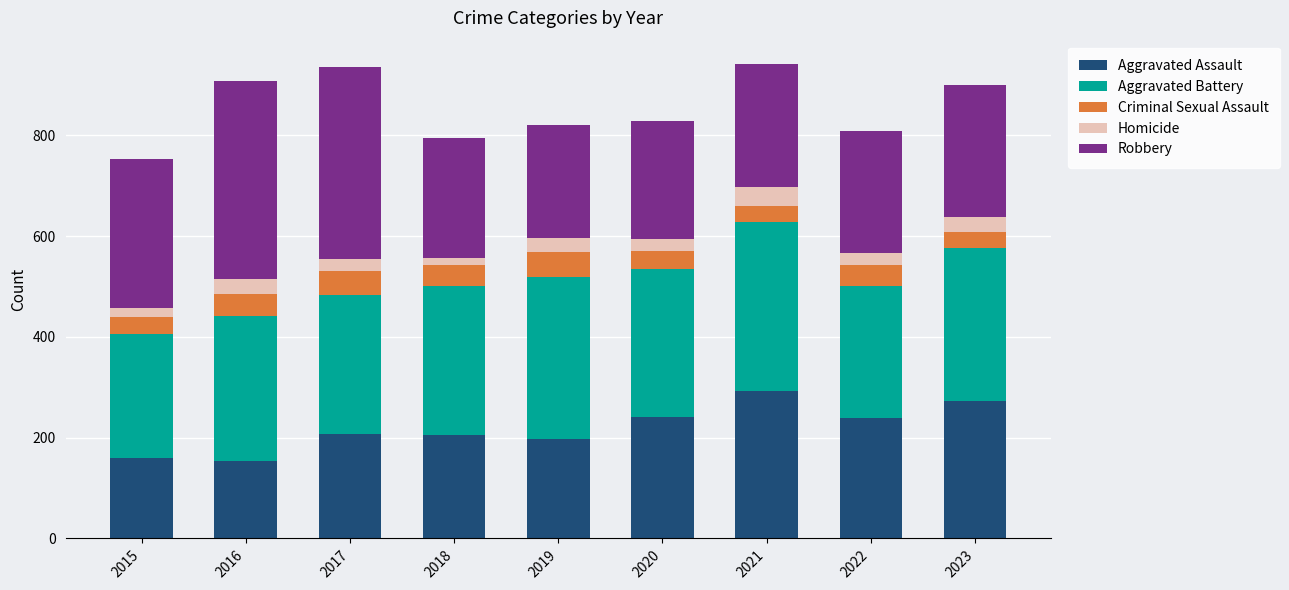

The value of Aggravated Assault at 2016 is 69. True or false?

False